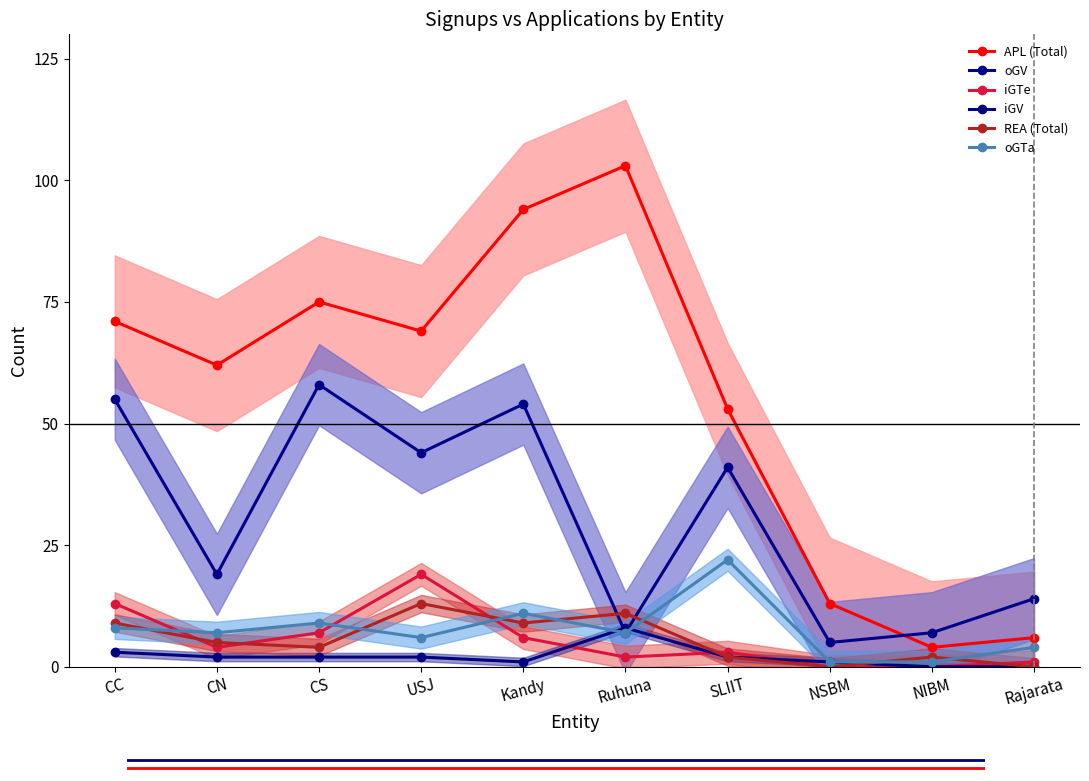

Which series has the widest spread of values?

APL (Total)